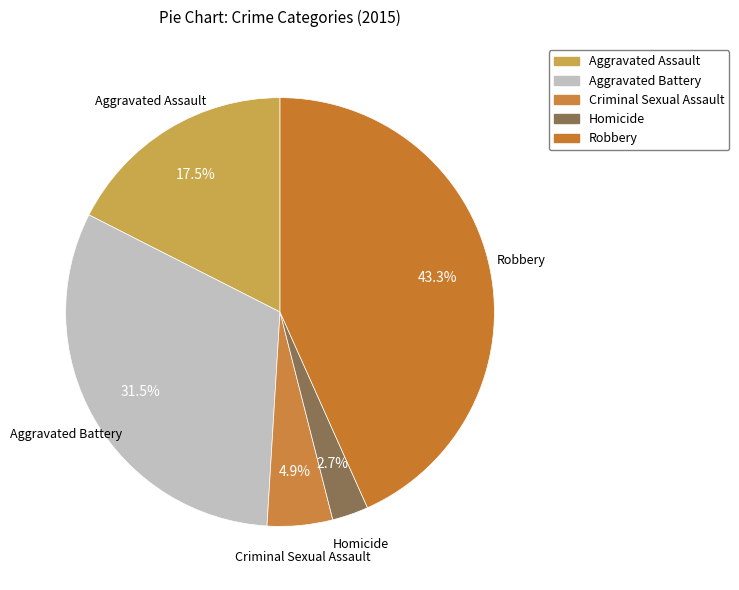

Count the number of slices in the pie.

5